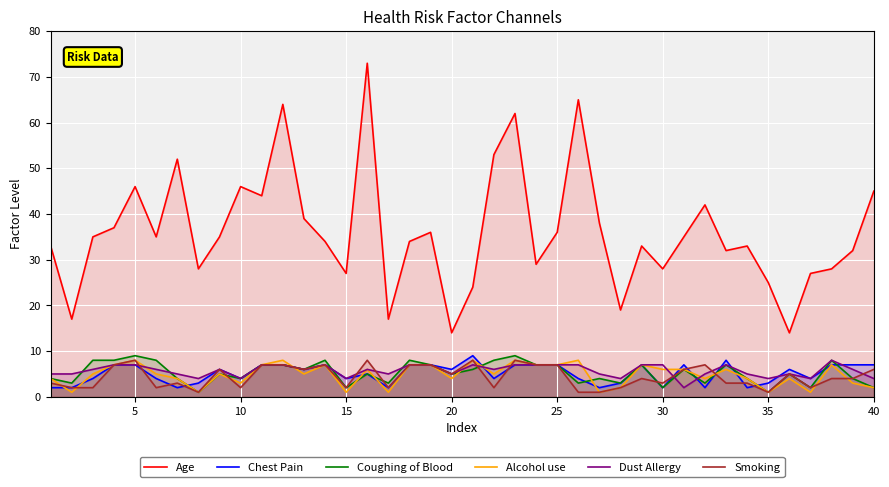

Which series has the widest spread of values?

Age